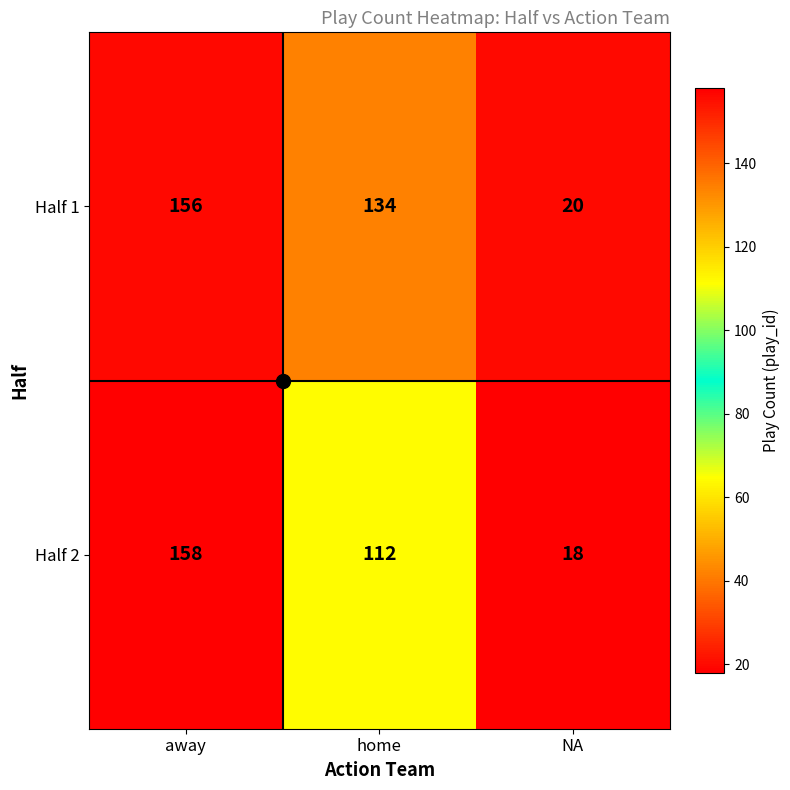

How many Half 2 values are between 18 and 158?

3